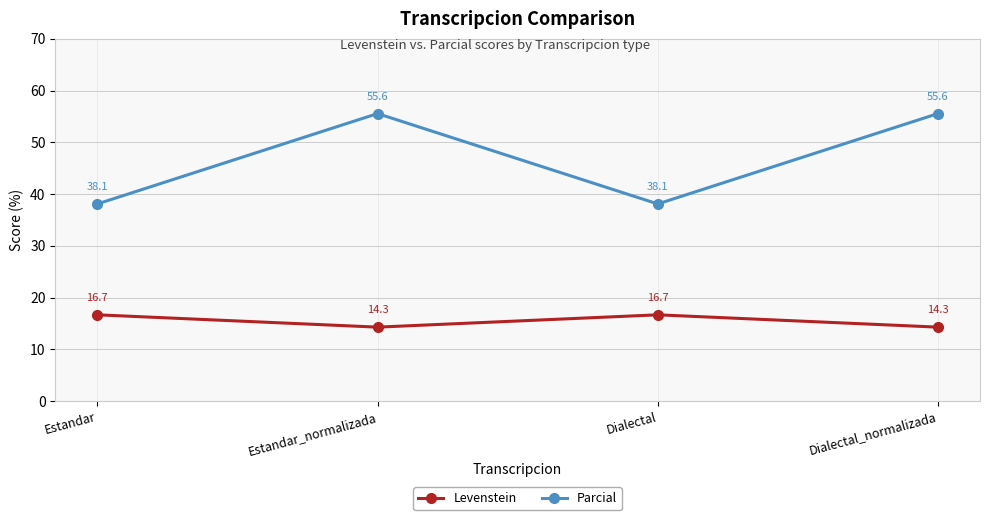

Reading left to right, list all the values displayed in this chart.

Levenstein: Estandar=16.7	Estandar_normalizada=14.3	Dialectal=16.7	Dialectal_normalizada=14.3
Parcial: Estandar=38.1	Estandar_normalizada=55.6	Dialectal=38.1	Dialectal_normalizada=55.6